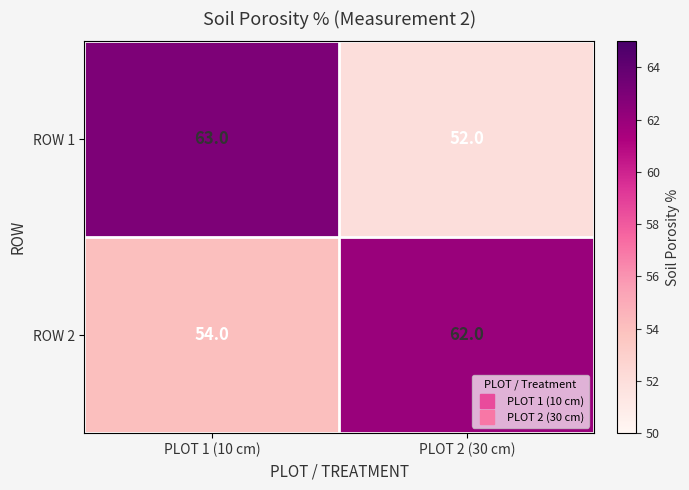

Reading right to left, extract all data points from this chart.

ROW 1: PLOT 2 (30 cm)=52	PLOT 1 (10 cm)=63
ROW 2: PLOT 2 (30 cm)=62	PLOT 1 (10 cm)=54